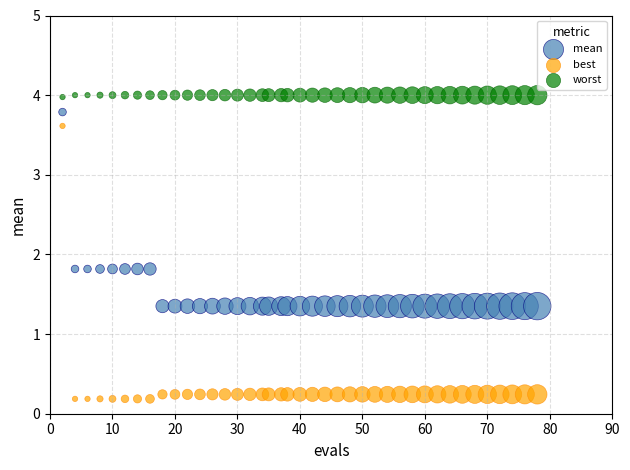

Which series contains the highest Y value?

worst